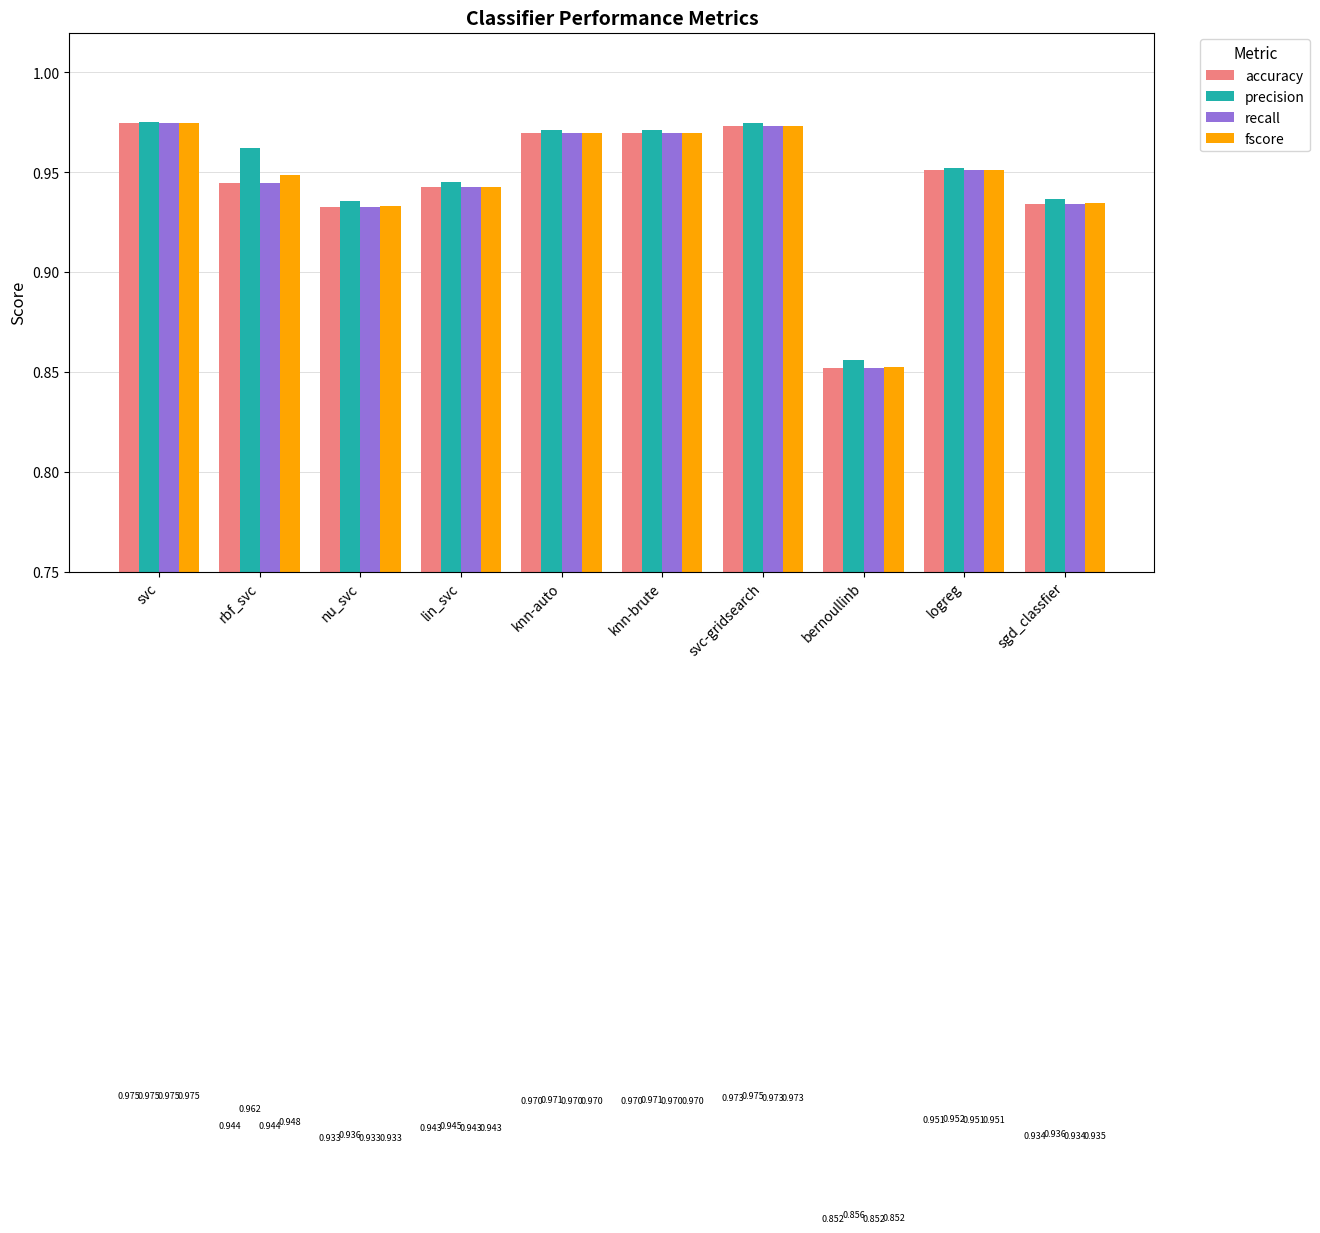

At which category is the sum across all series the highest?

svc